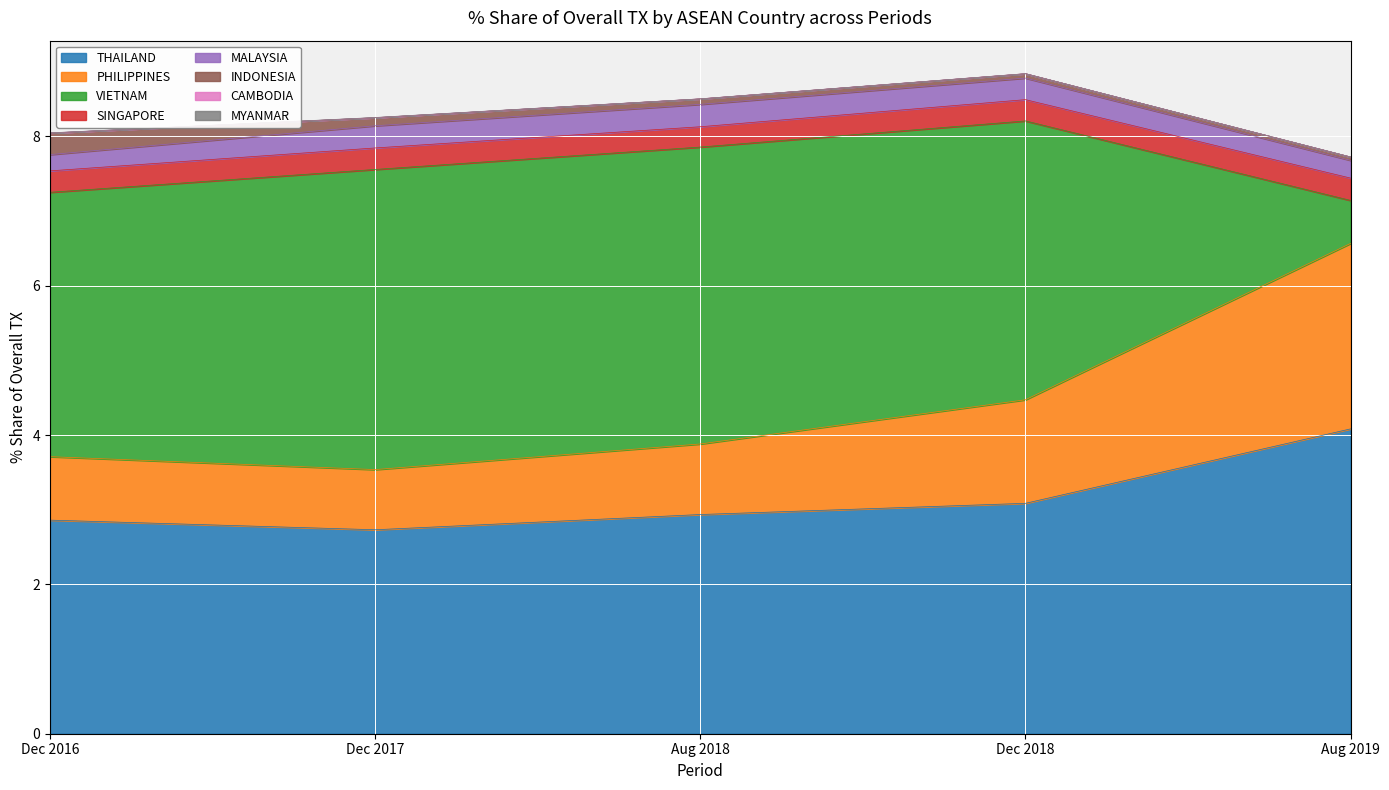

What is the highest value of the THAILAND series?

4.1